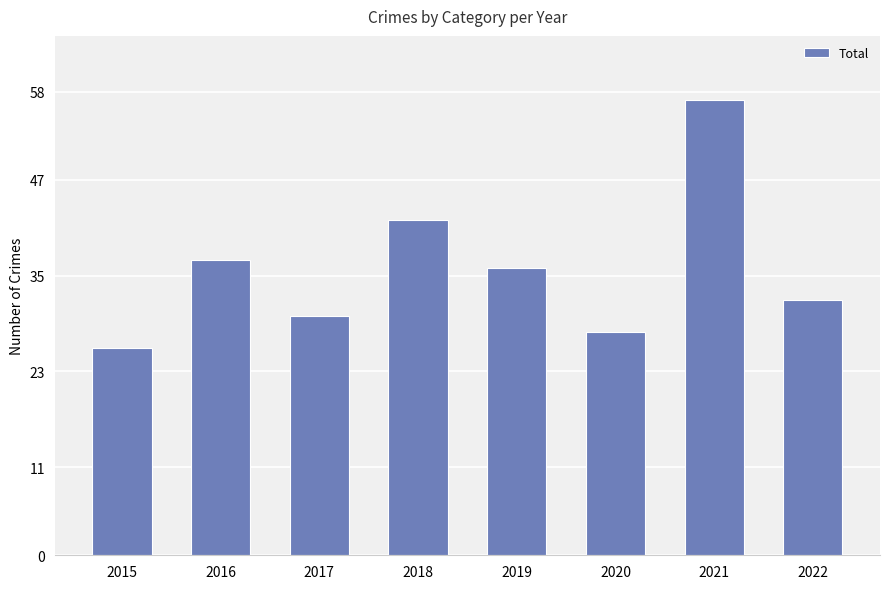

Where does the data first go above 36?

2016